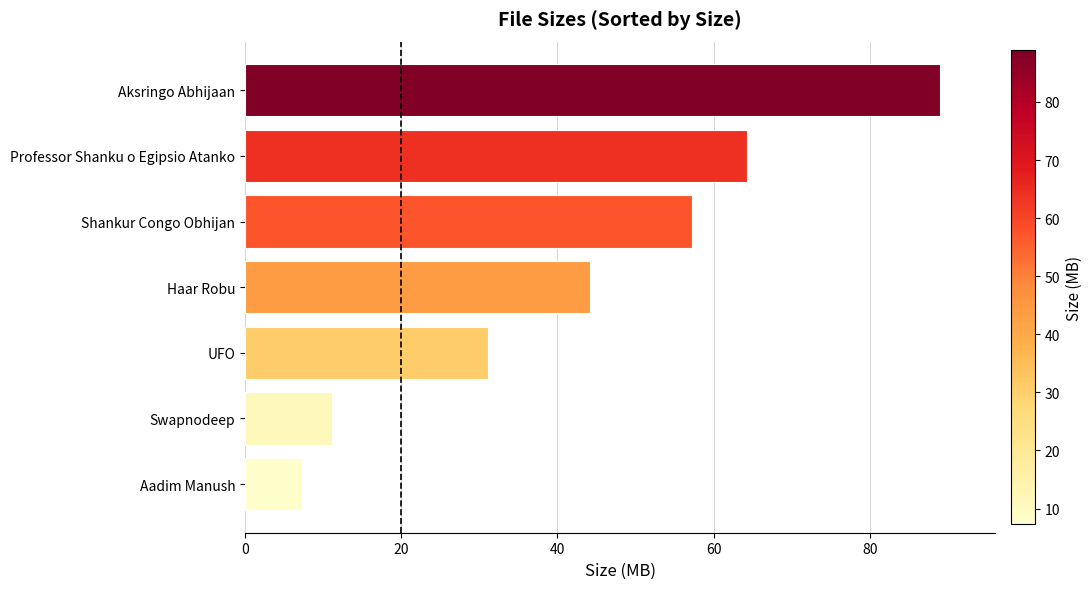

At which label is the value closest to 48?

Haar Robu